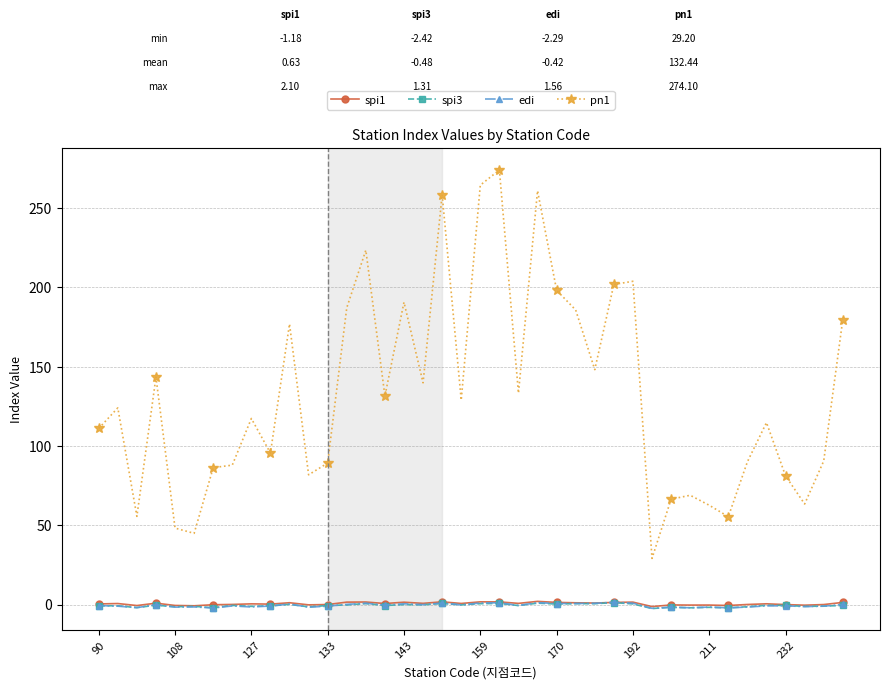

What is the maximum value shown in the chart?

274.1